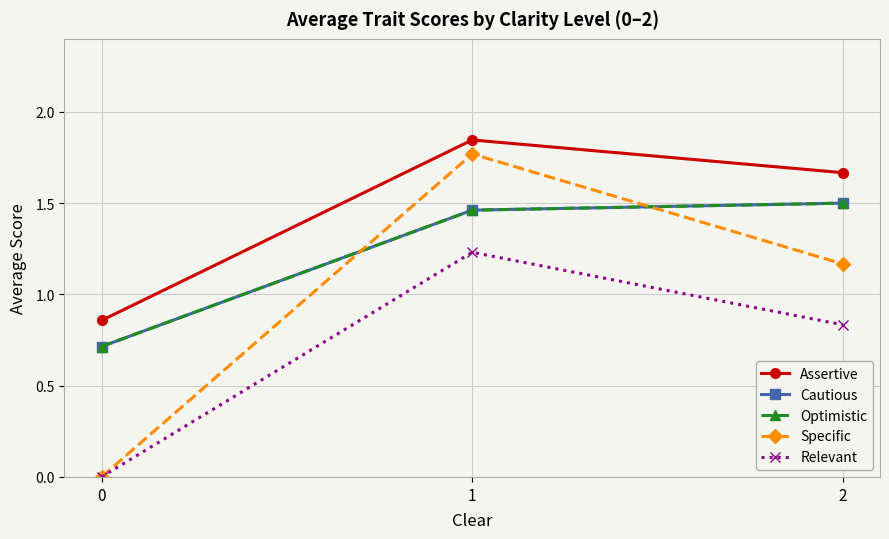

Does the chart have visible grid lines?

Yes